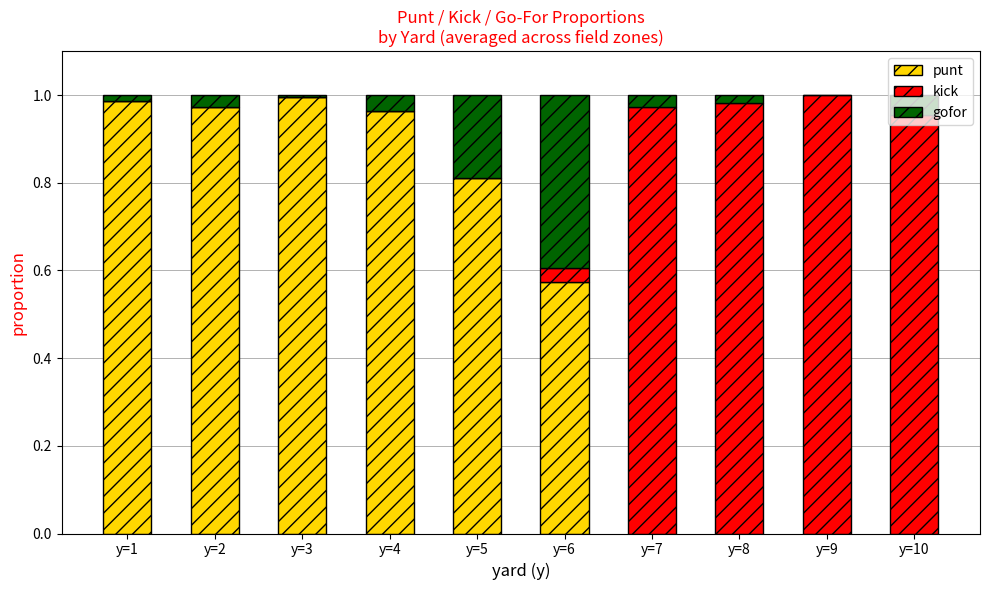

Does the chart contain stacked bars?

Yes